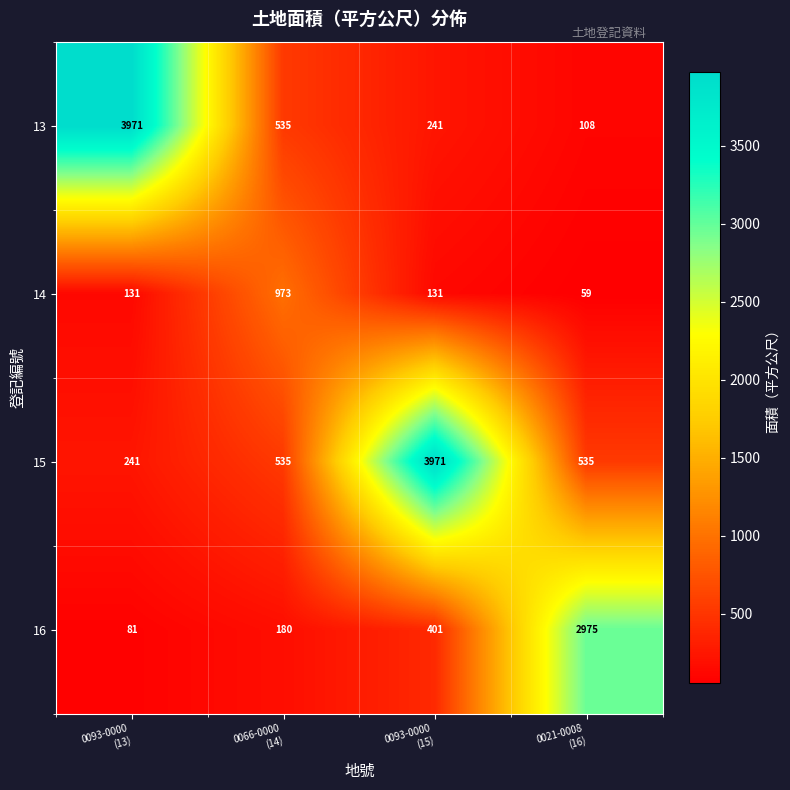

What is the minimum value shown in the chart?

59